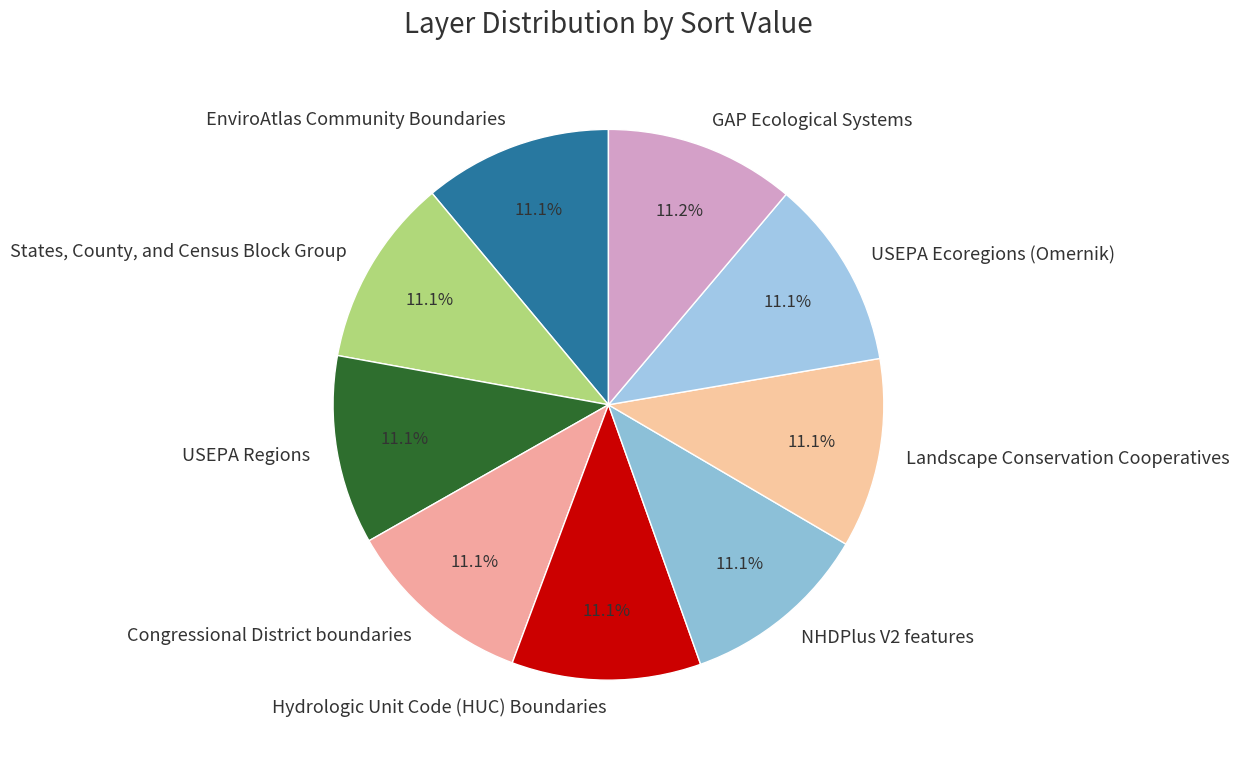

To the nearest percent, what is the average slice percentage?

11%